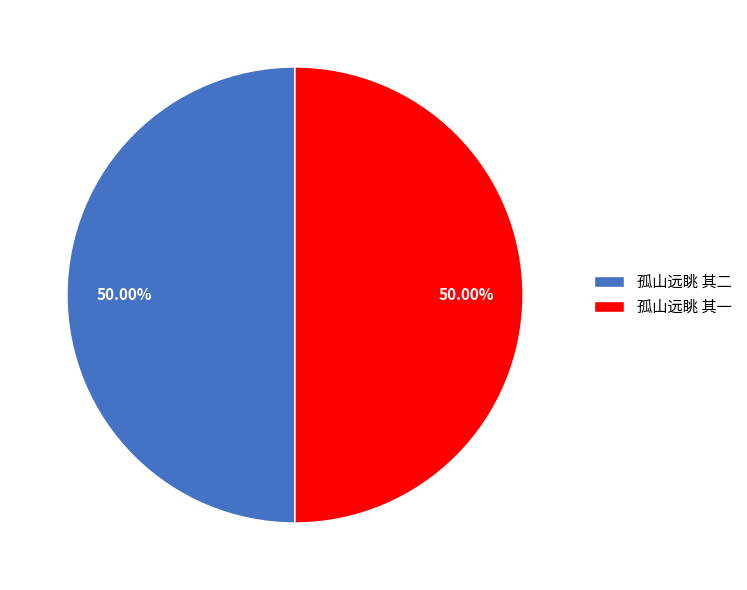

Approximately how many times larger is the value at 孤山远眺 其二 compared to 孤山远眺 其一?

1.0